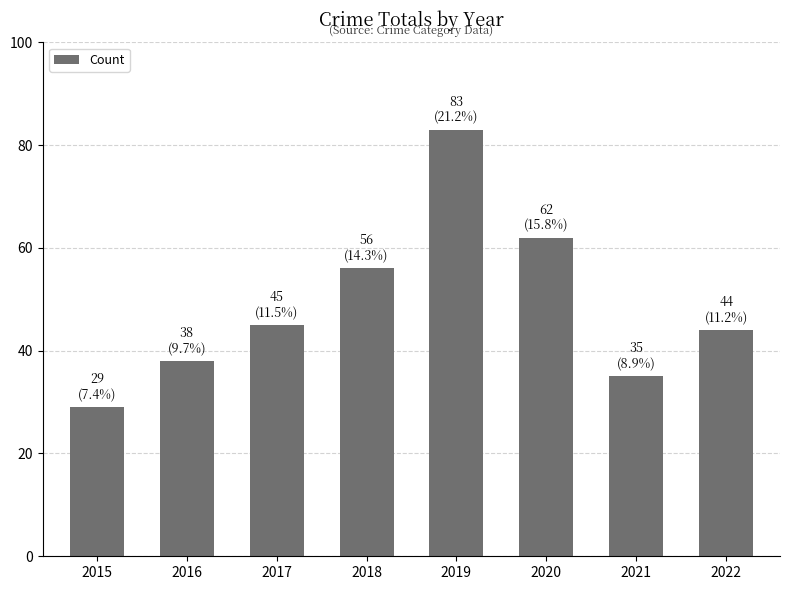

Which label corresponds to the smallest value in the chart?

2015